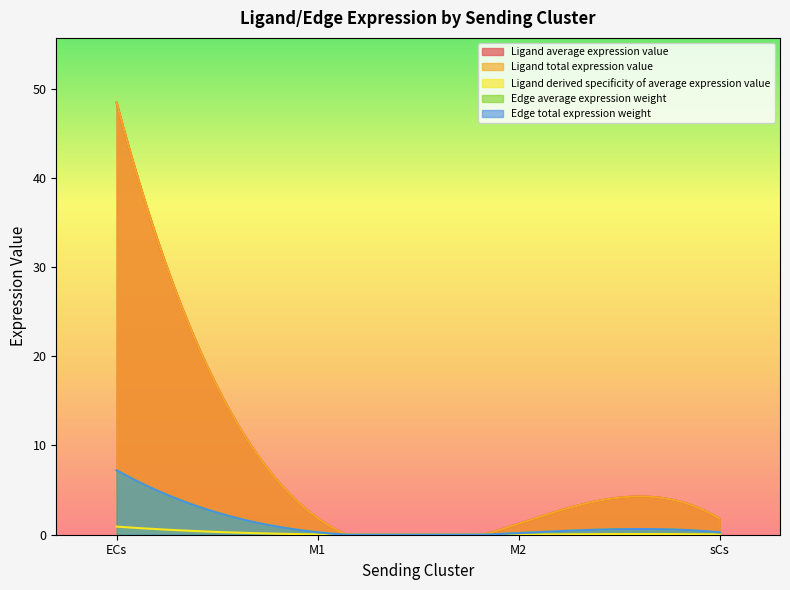

At which category is the sum across all series the highest?

ECs